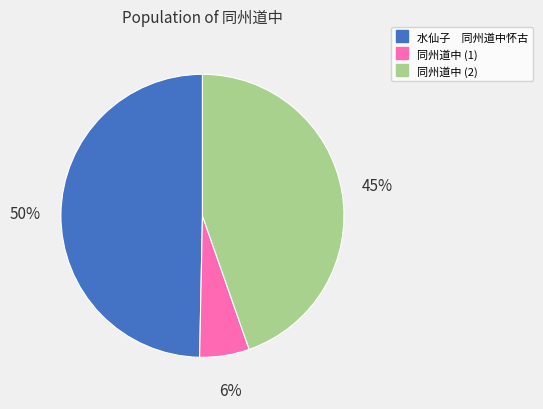

Count the number of slices in the pie.

3